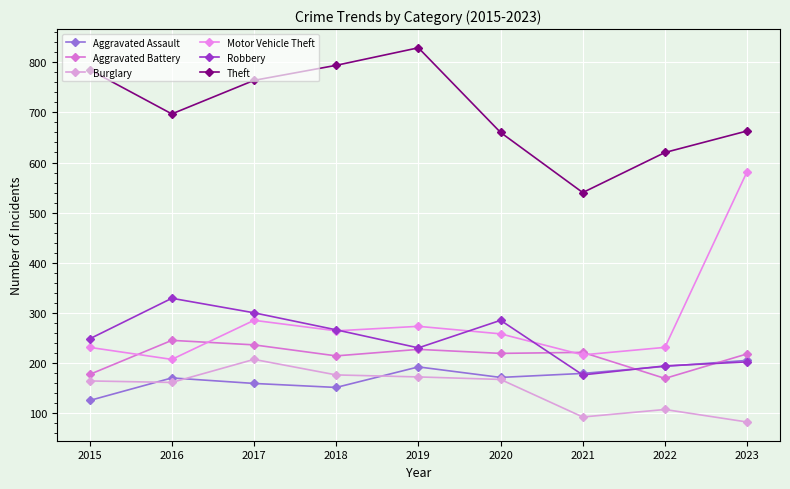

Where does the Aggravated Battery series first go above 219?

2016